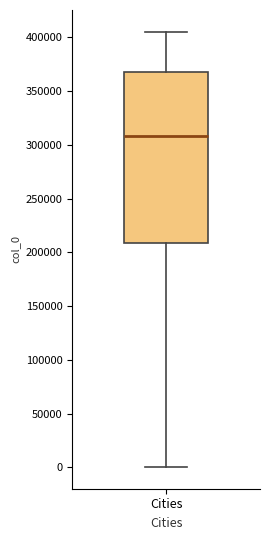

Transcribe this box plot: give where the median line is, the range the box spans, and where the two whiskers end, as read against the y-axis. The values are not printed on the chart, so give them approximately, as read against the axis.

median 310000, box 210000 to 365000, whiskers 0 to 405000